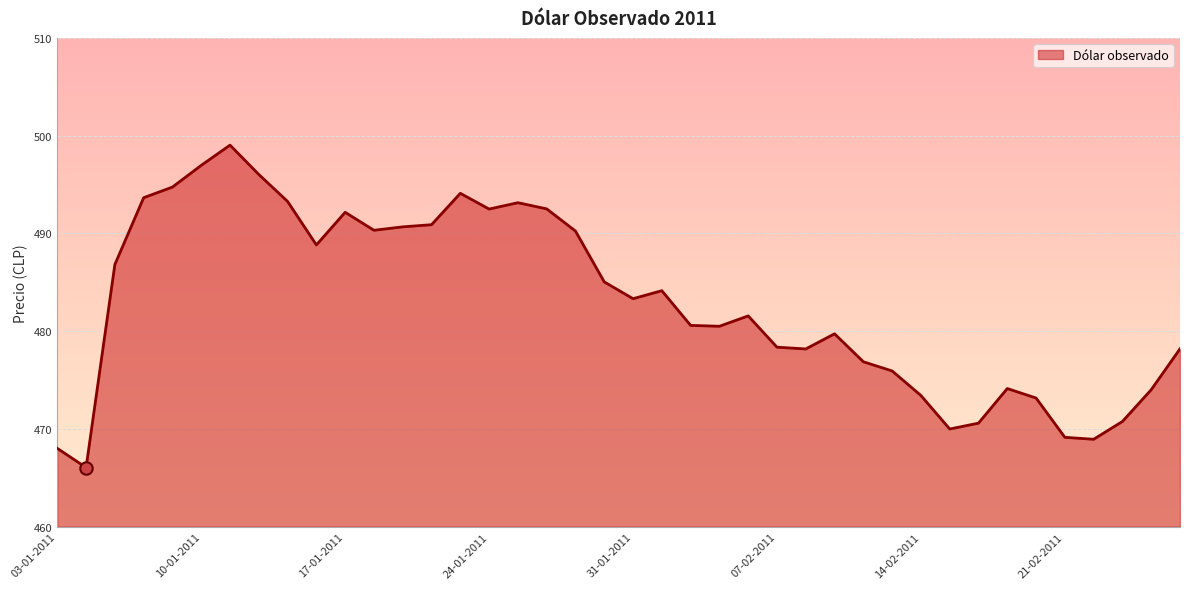

What is the difference between the maximum and minimum values?

33.0